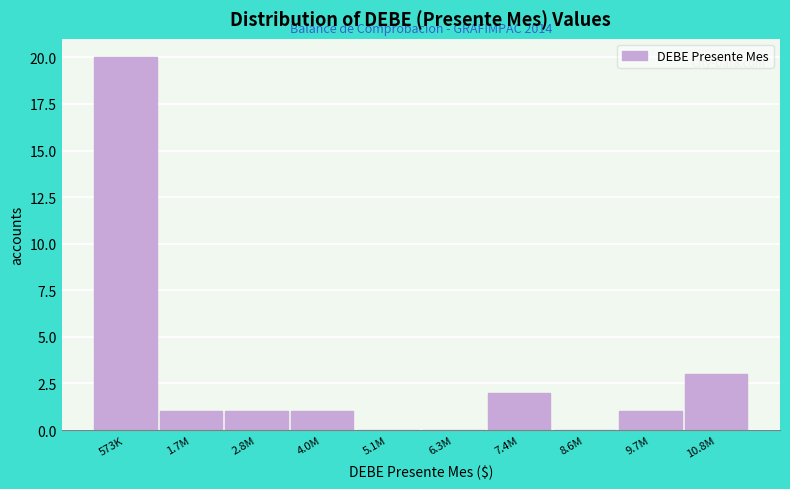

Reading left to right, transcribe all the data shown in this chart.

573K=20	1.7M=1	2.8M=1	4.0M=1	5.1M=0	6.3M=0	7.4M=2	8.6M=0	9.7M=1	10.8M=3